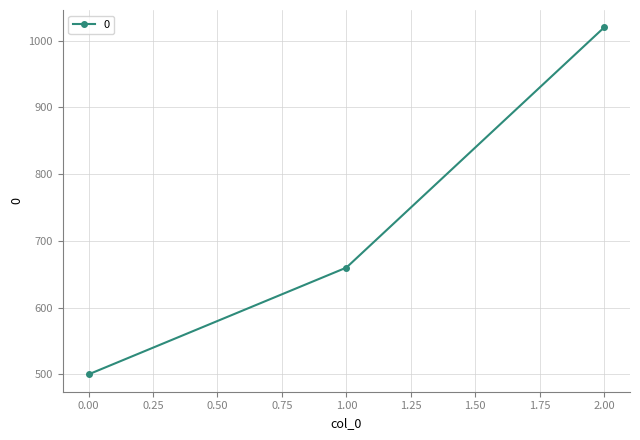

What is the smallest value displayed?

500